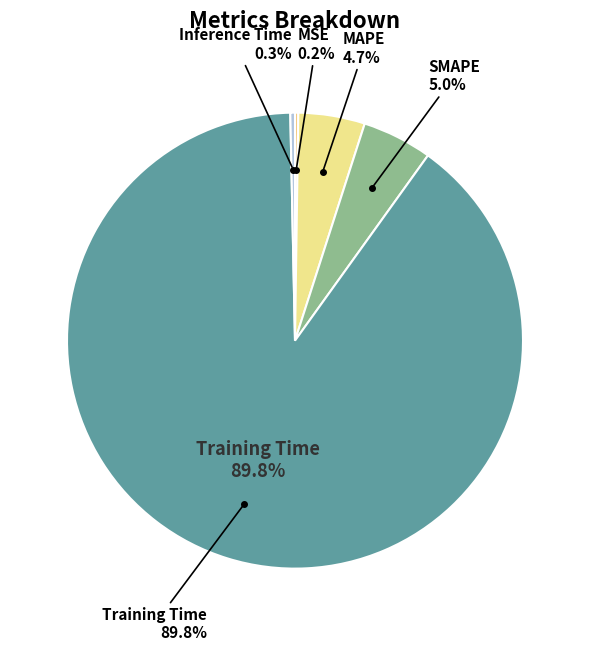

Do Inference Time and Training Time together represent more than half of the pie?

Yes